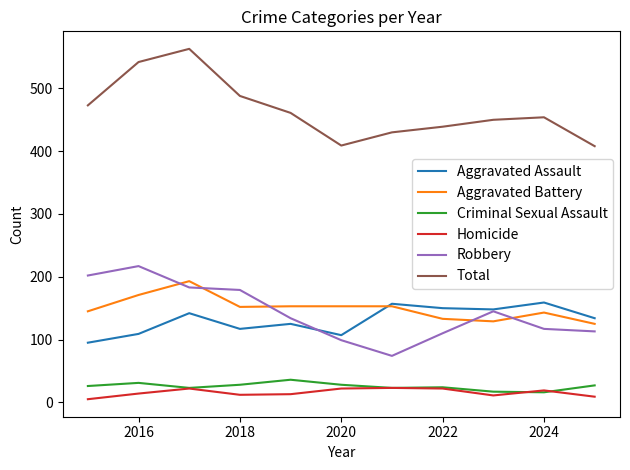

What are all the series names shown in the legend?

Aggravated Assault, Aggravated Battery, Criminal Sexual Assault, Homicide, Robbery, Total